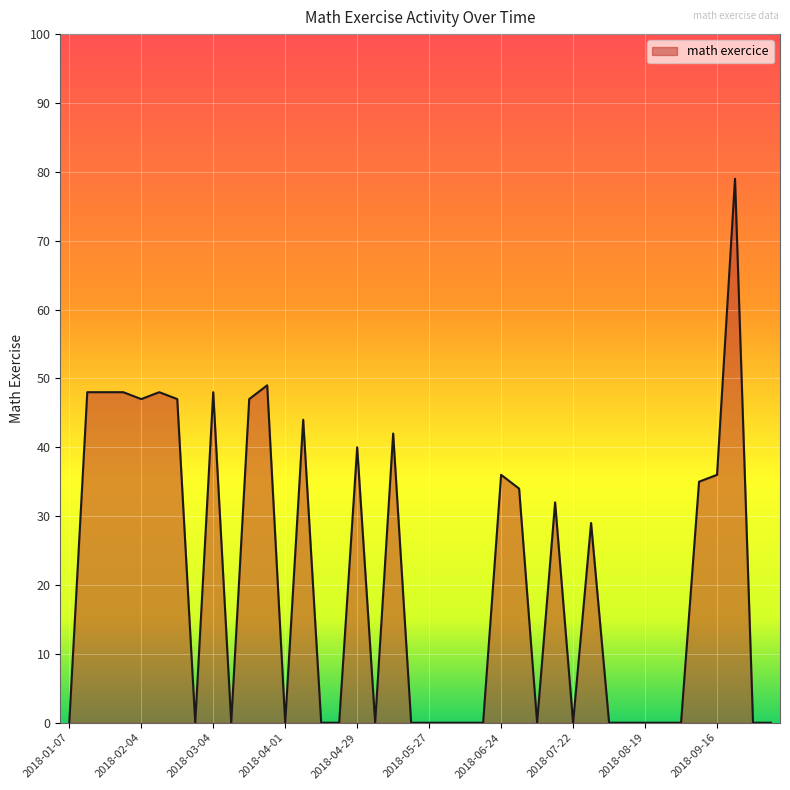

What is the greatest value displayed?

79